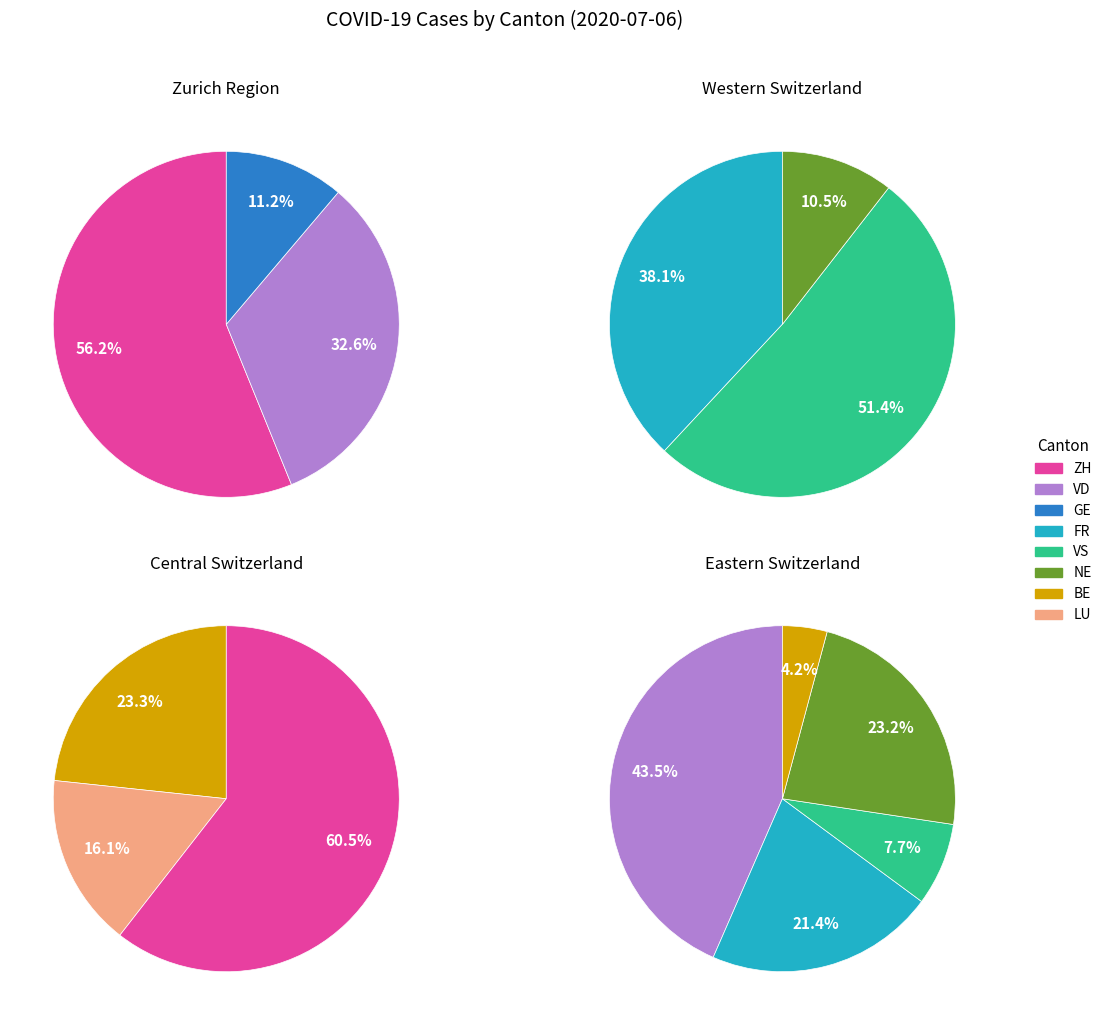

Is LU the majority of the pie?

No